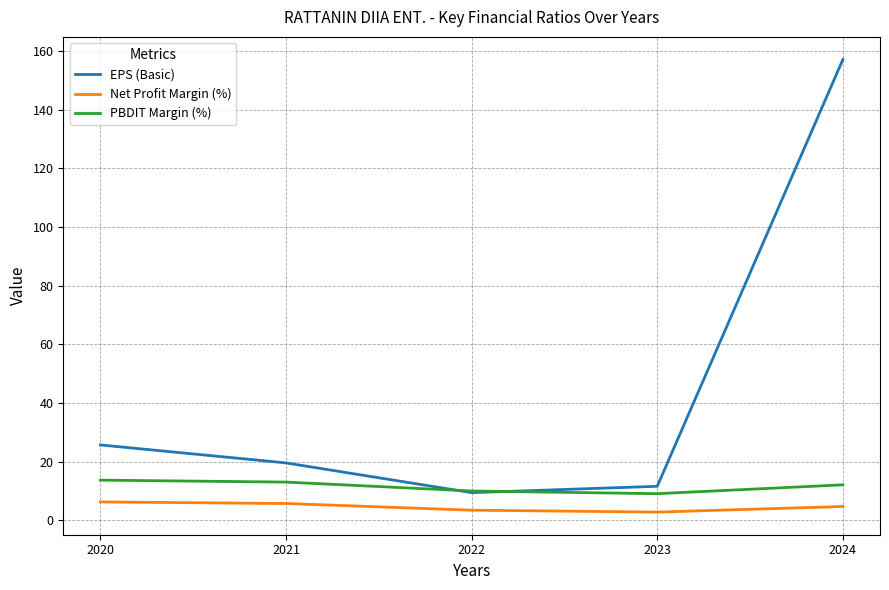

Which series has the largest total across all categories?

EPS (Basic)